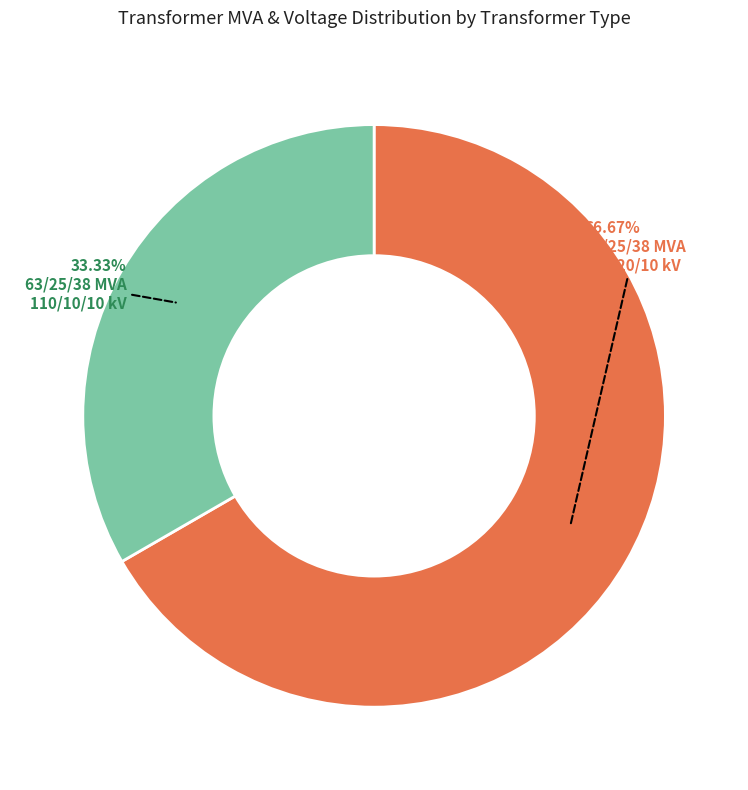

Is there any slice that represents more than half of the pie?

Yes